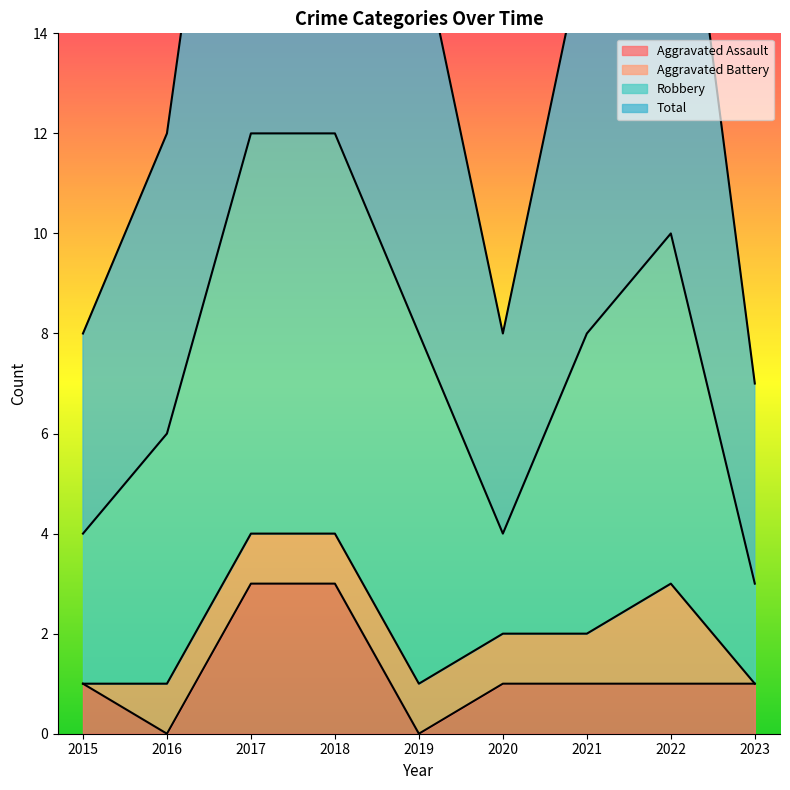

At which category does Total reach its first local valley?

2020